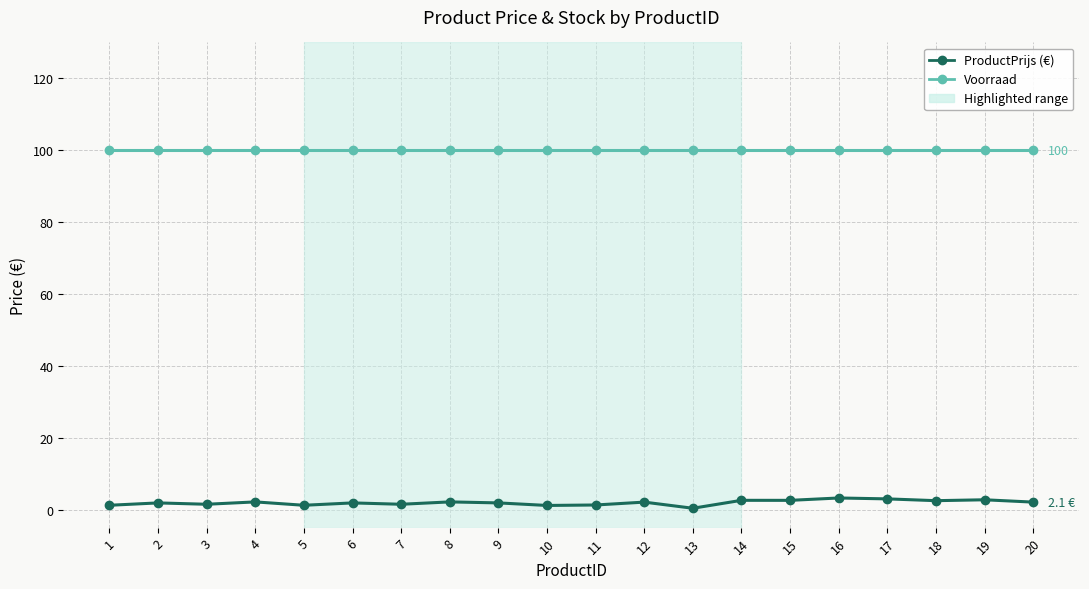

True or false: ProductPrijs (€) has more than 1 points higher than both neighbors.

True